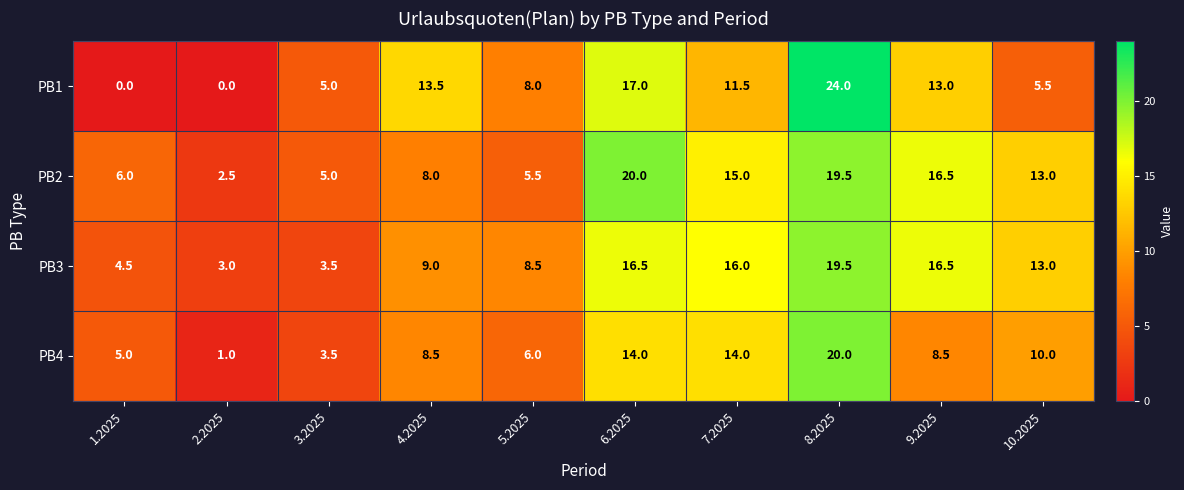

At which category is the sum across all series the highest?

8.2025